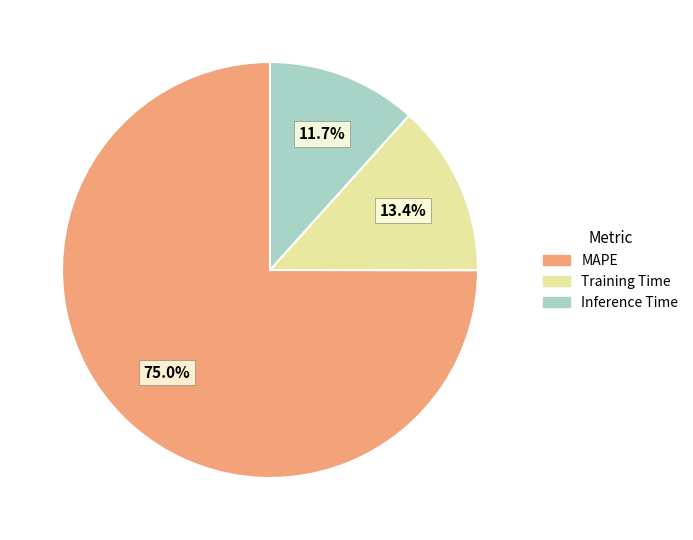

Approximately how many times larger is the value at Inference Time compared to Training Time?

0.9